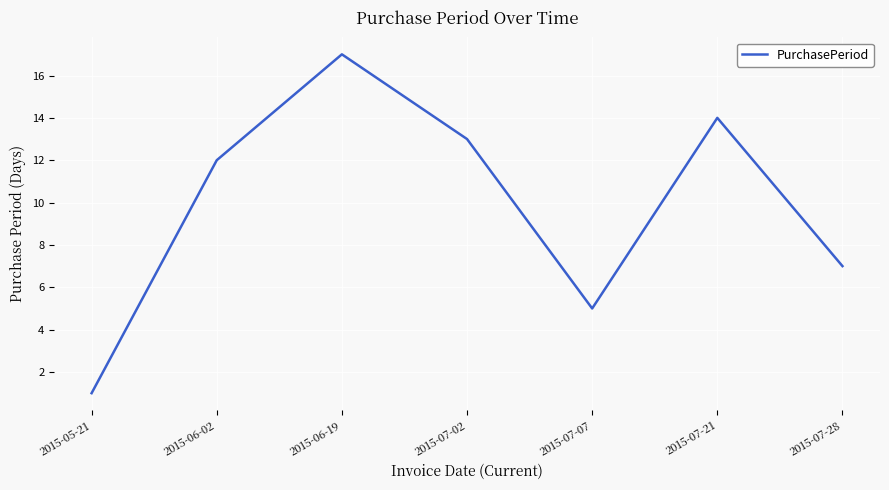

True or false: the data shows 7 at 2015-07-21.

False